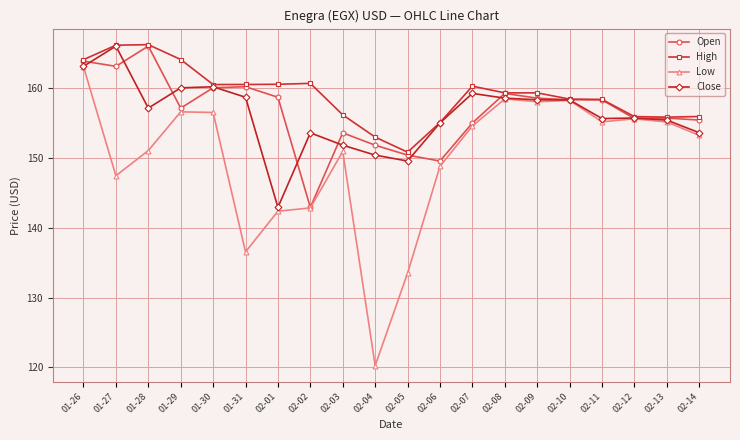

What is the label of the 3rd point from the left?

01-28